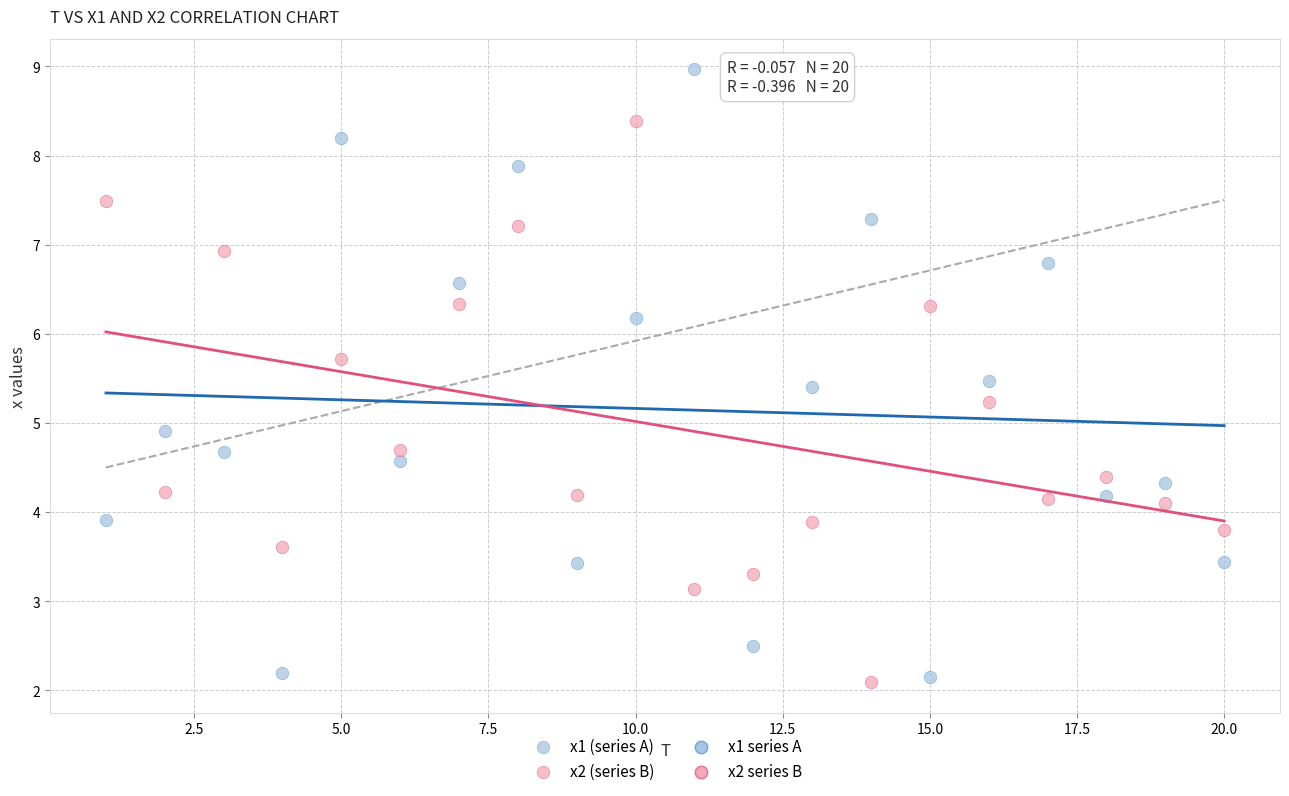

Which series has the widest spread of Y values?

x1 (series A)